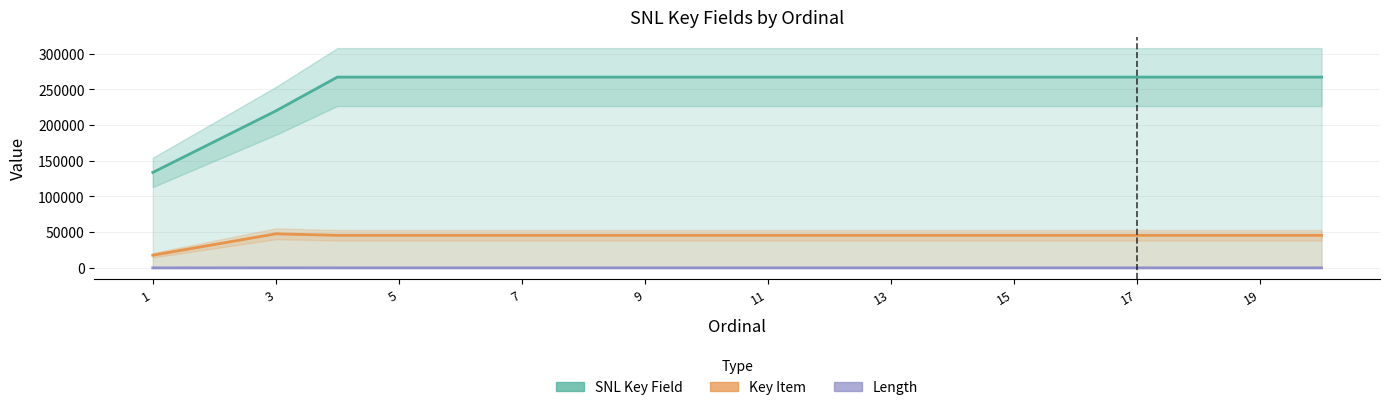

At how many categories does at least one series exceed 16707?

20